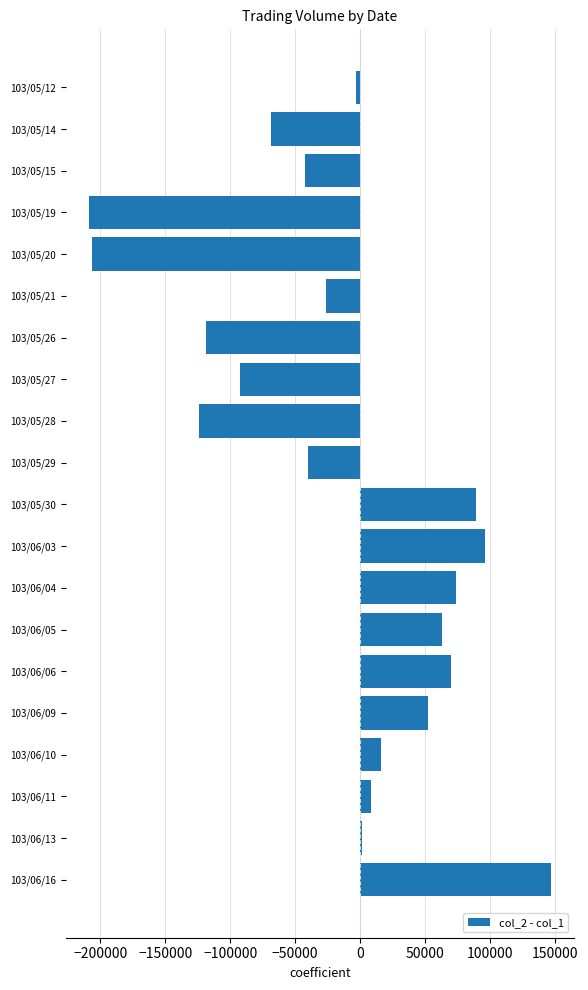

Does the chart contain any negative values?

Yes